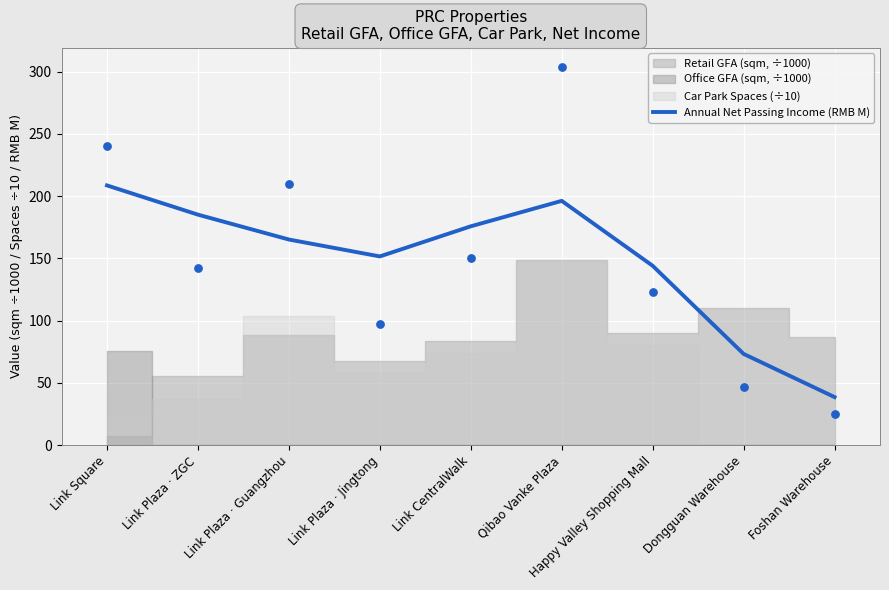

What is the ratio of the value at Link Plaza · Jingtong to the value at Dongguan Warehouse?

2.1